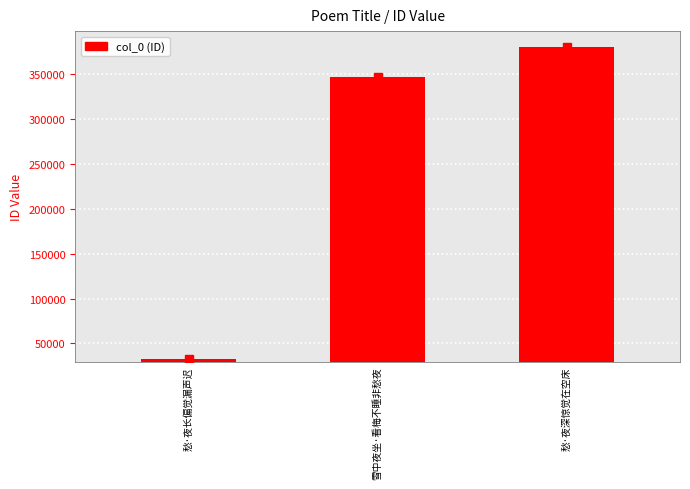

List the labels in order of value, smallest first.

愁·夜长偏觉漏声迟, 雪中夜坐·看梅不睡非愁夜, 愁·夜深惊觉在空床